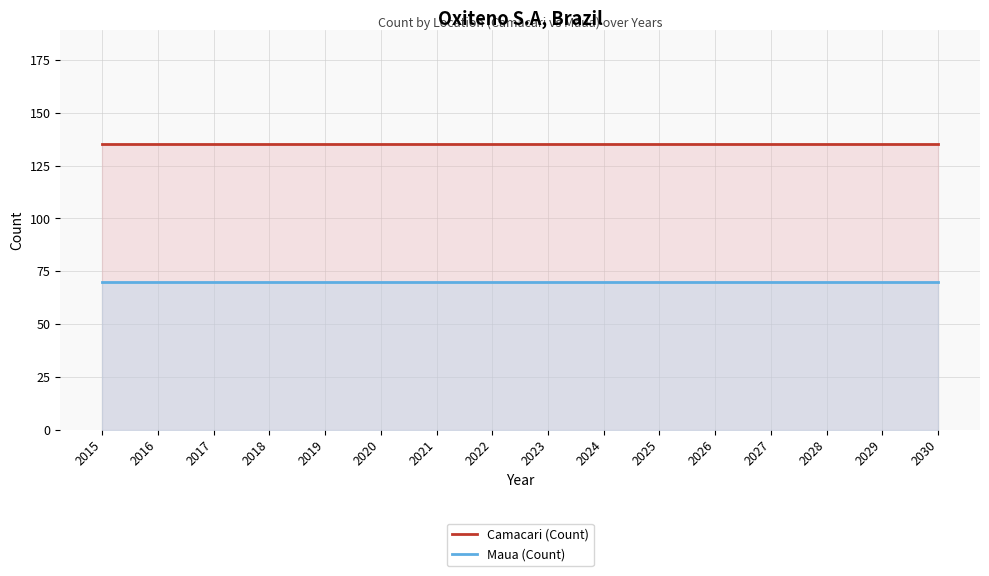

Does the chart have visible grid lines?

Yes